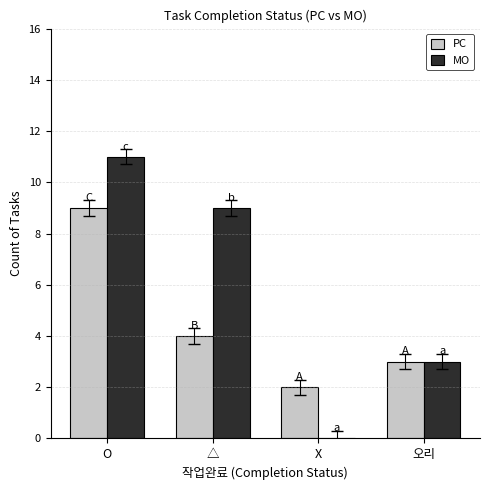

What is the sum of all MO values?

23